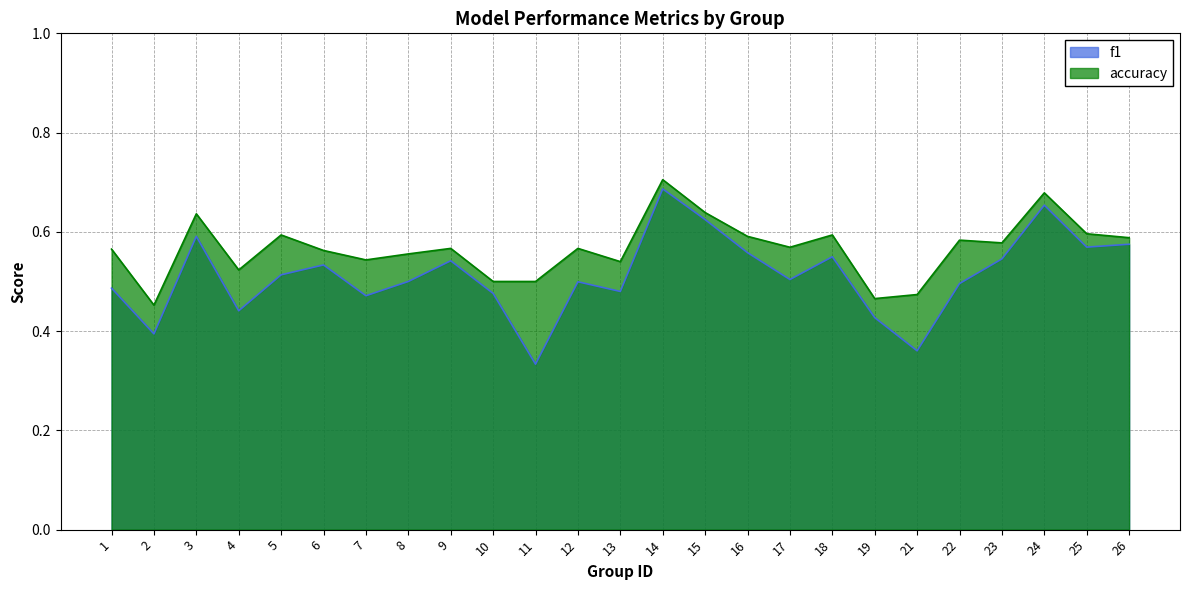

Which series changed the most between 6 and 26?

f1